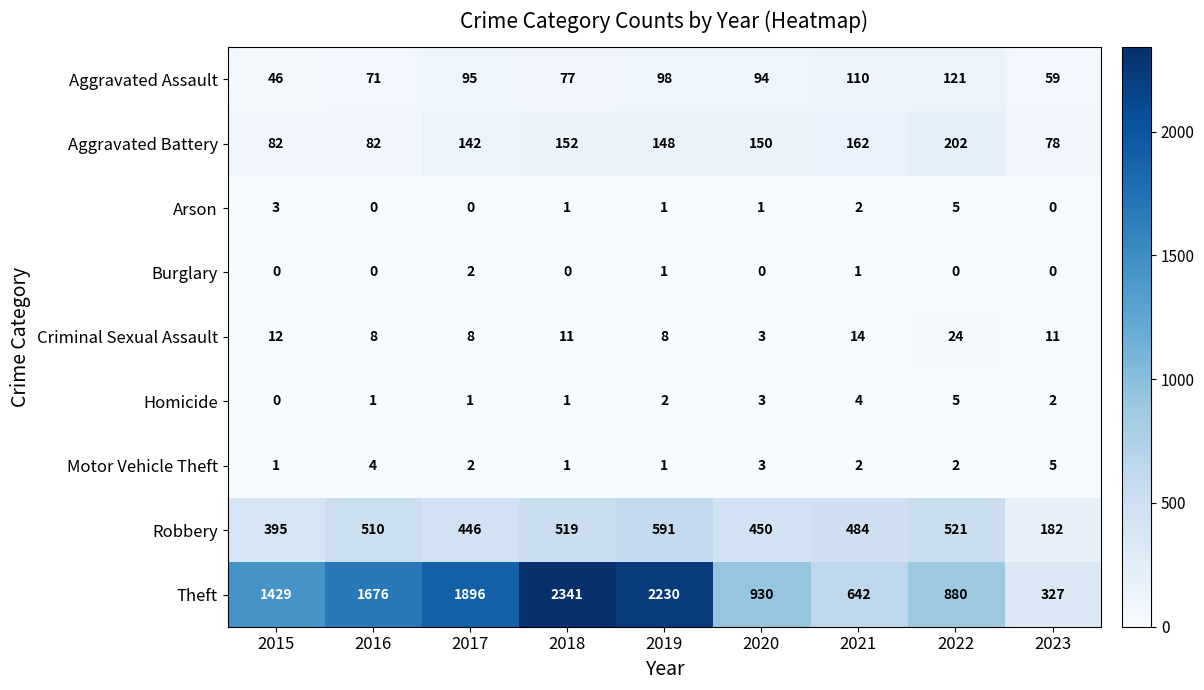

Is it true that Arson equals 3 at 2022?

False